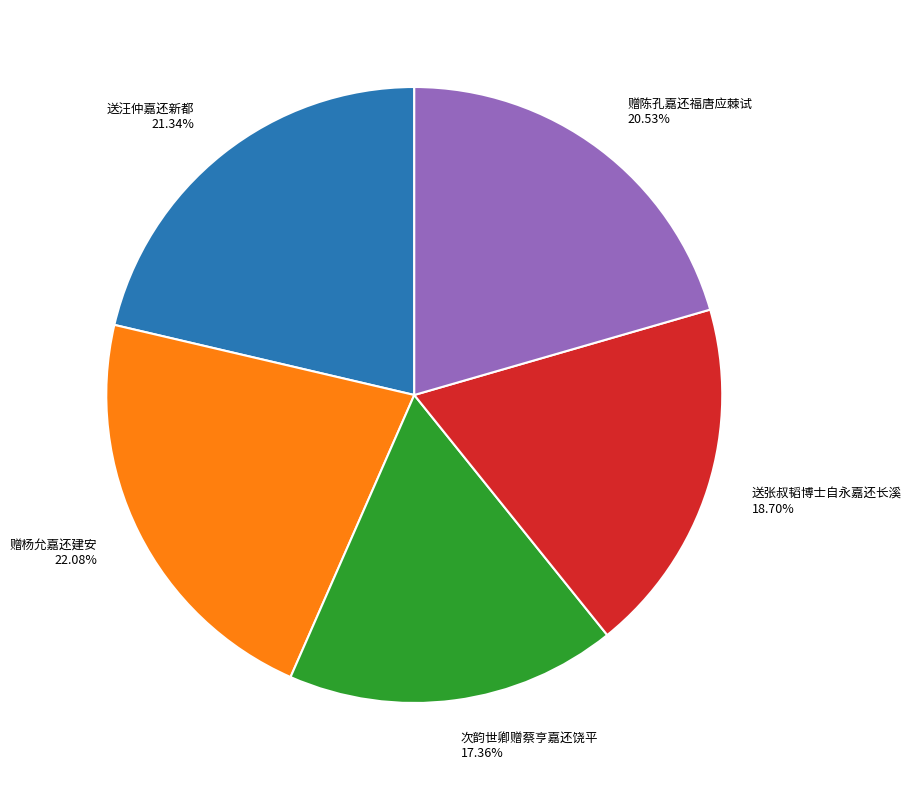

Does 赠陈孔嘉还福唐应棘试 represent more than half of the total?

No